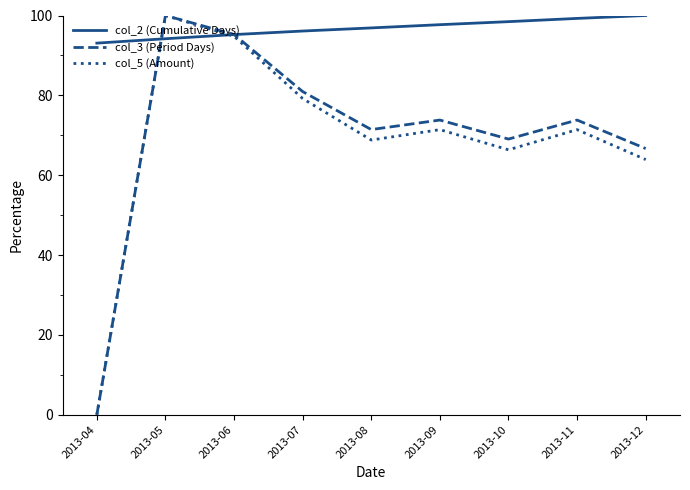

How many times do col_3 (Period Days) and col_2 (Cumulative Days) cross each other?

2